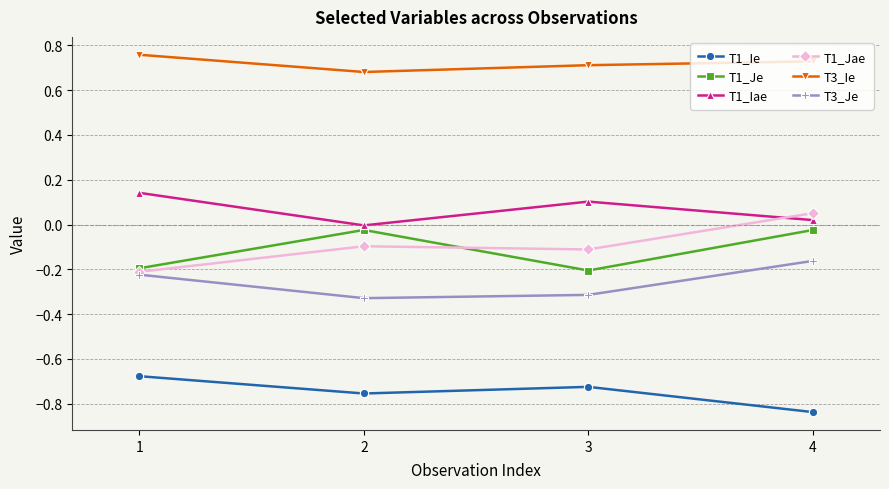

In T1_Je, how many points are lower than both neighbors (excluding endpoints)?

1